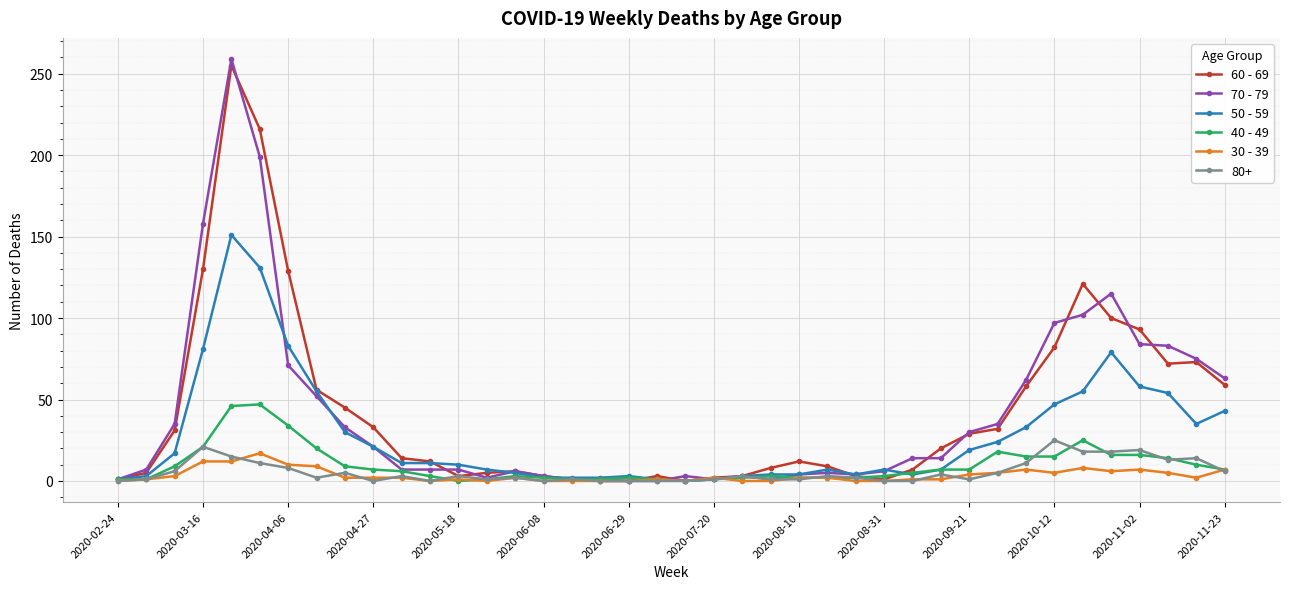

At how many categories does at least one series exceed 145?

3